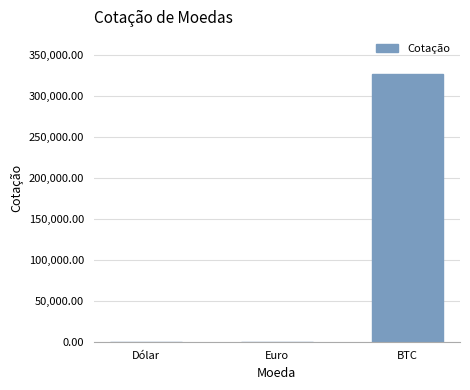

Is it true that the value at Euro is 6.0?

True